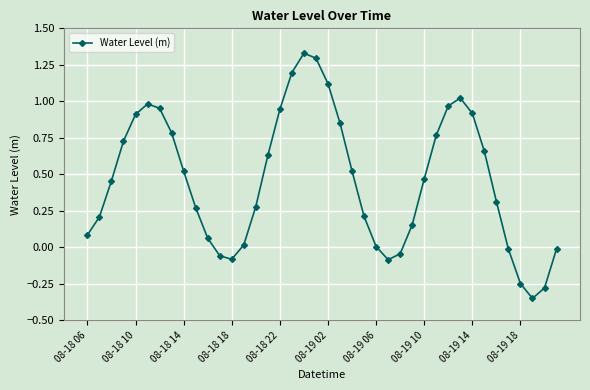

How many interior local peaks (higher than both neighbors) does the data have?

3